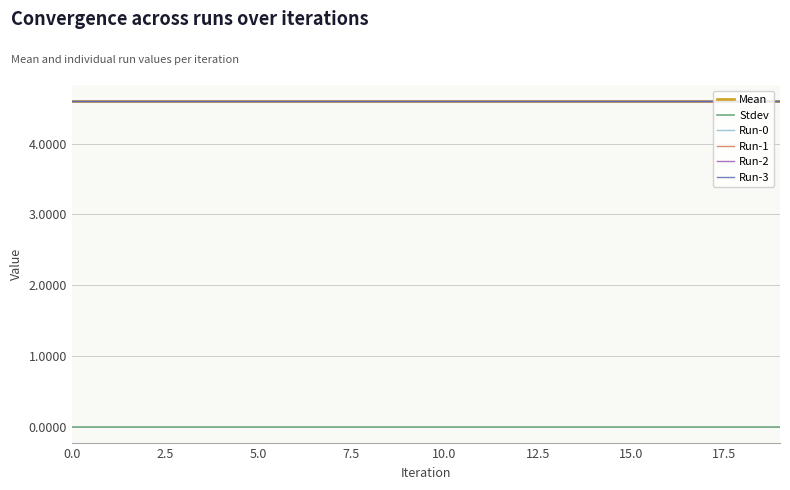

Does the chart have visible grid lines?

Yes